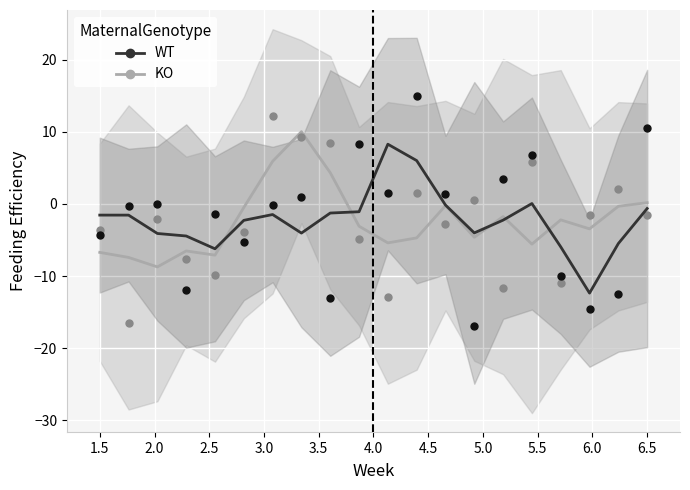

Which series reaches the minimum Y coordinate?

WT